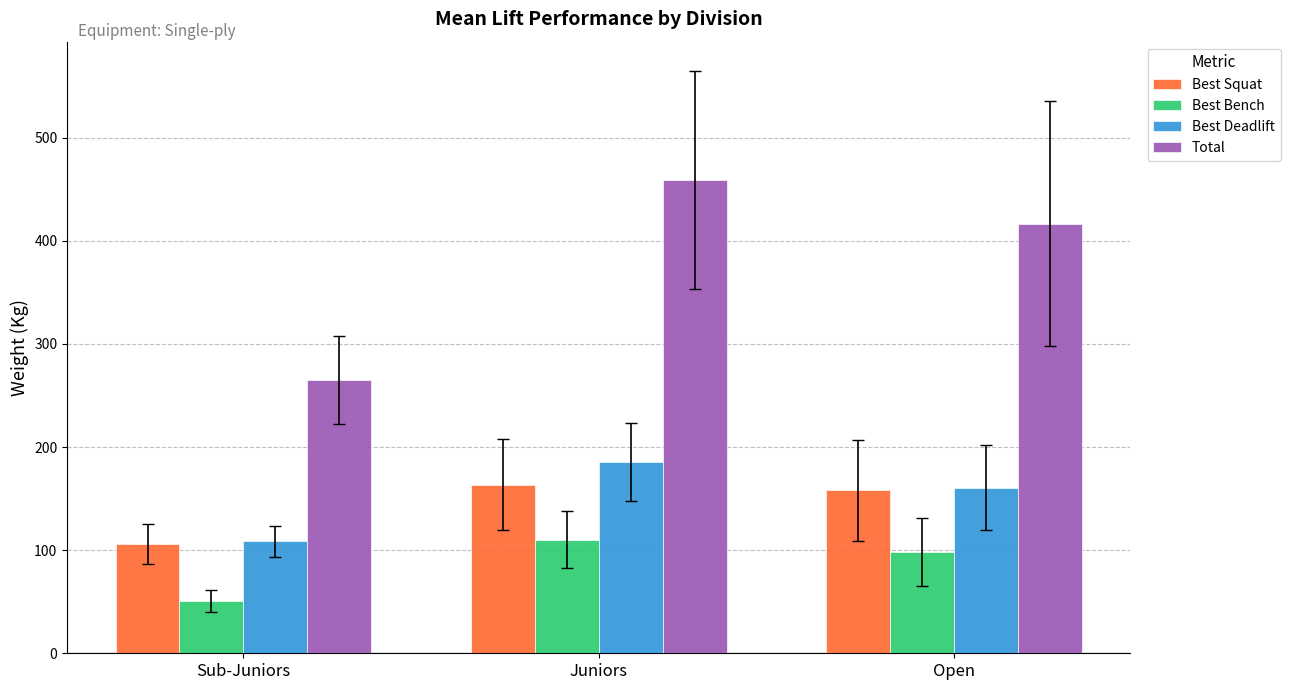

At how many categories does at least one series exceed 143?

3